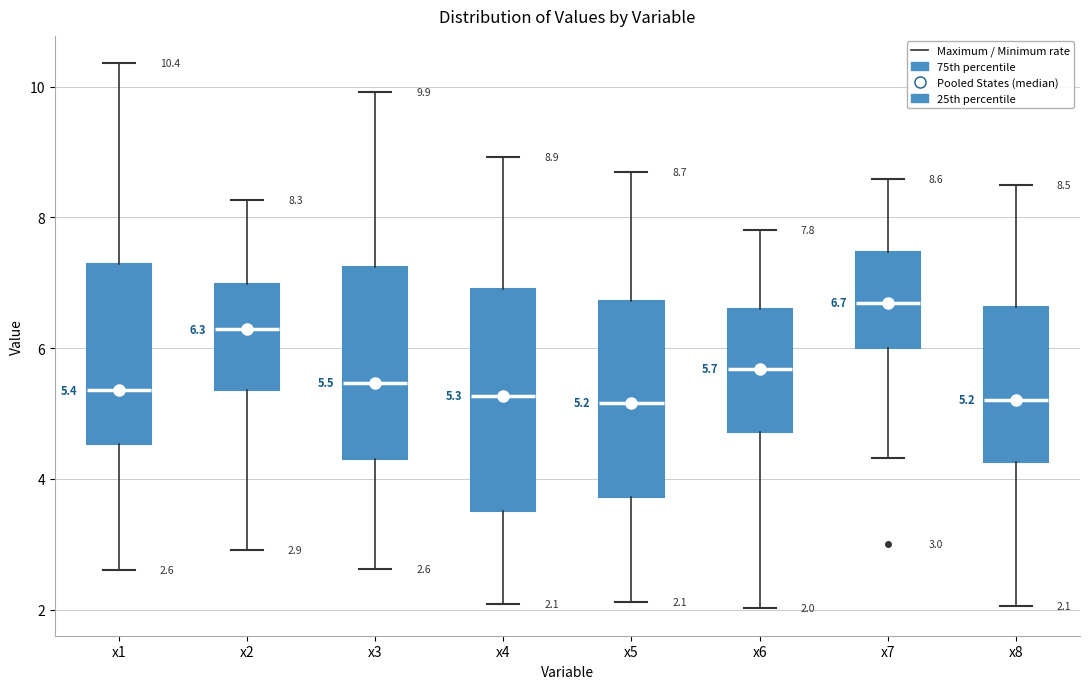

Which box has the highest median line?

x7